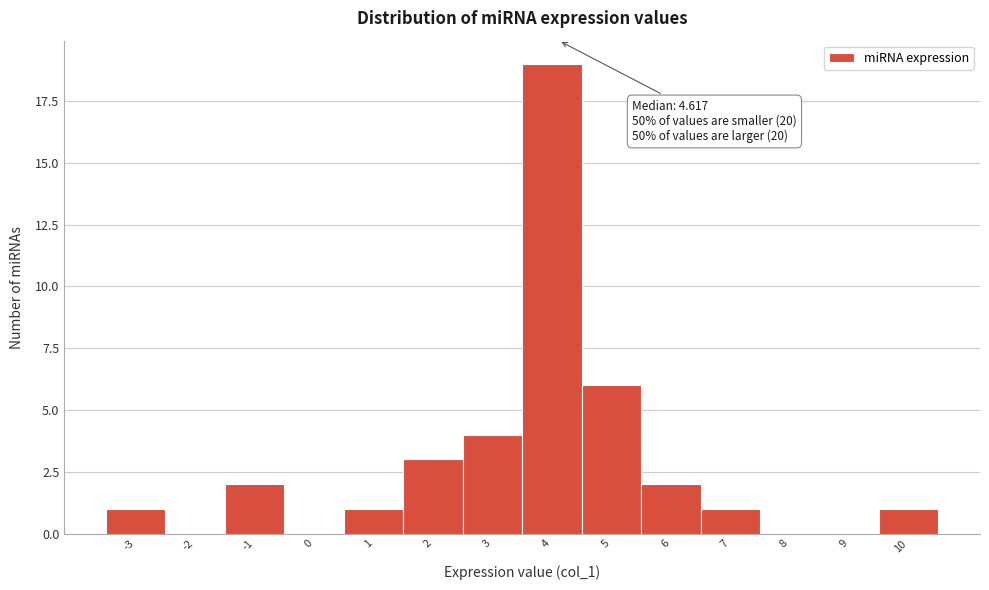

Reading left to right, transcribe all the data shown in this chart.

-3=1	-2=0	-1=2	0=0	1=1	2=3	3=4	4=19	5=6	6=2	7=1	8=0	9=0	10=1